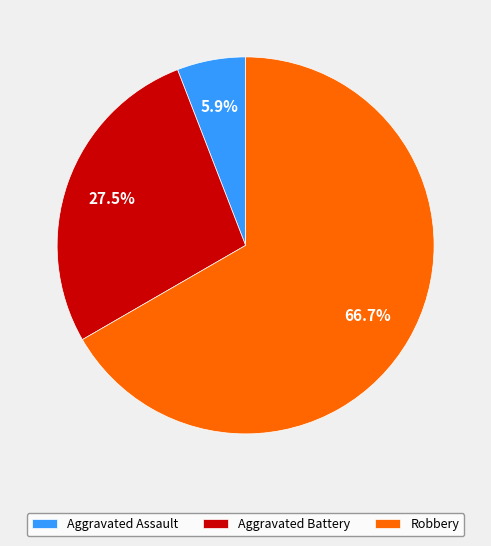

To the nearest percent, what portion does Aggravated Assault represent?

6%